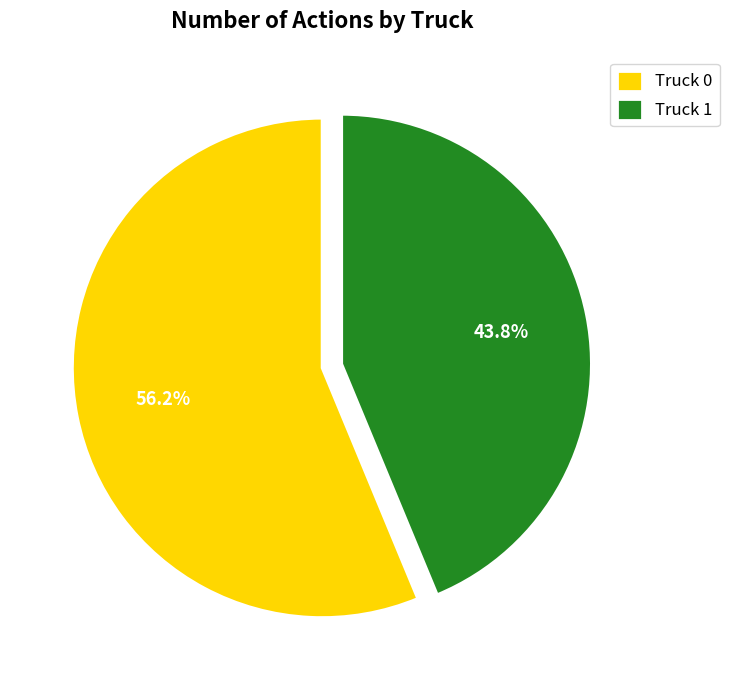

Is the sum of Truck 0 and Truck 1 greater than half?

Yes